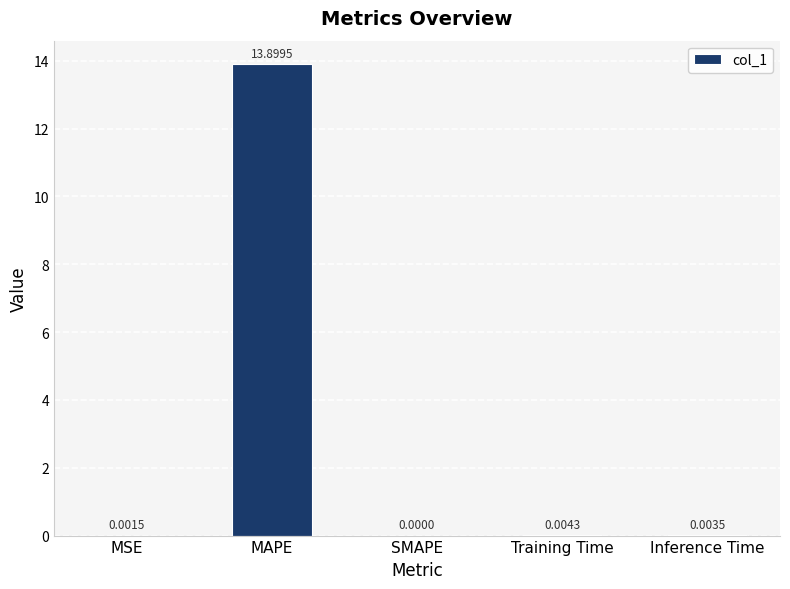

Between SMAPE and Training Time, which is larger?

Training Time